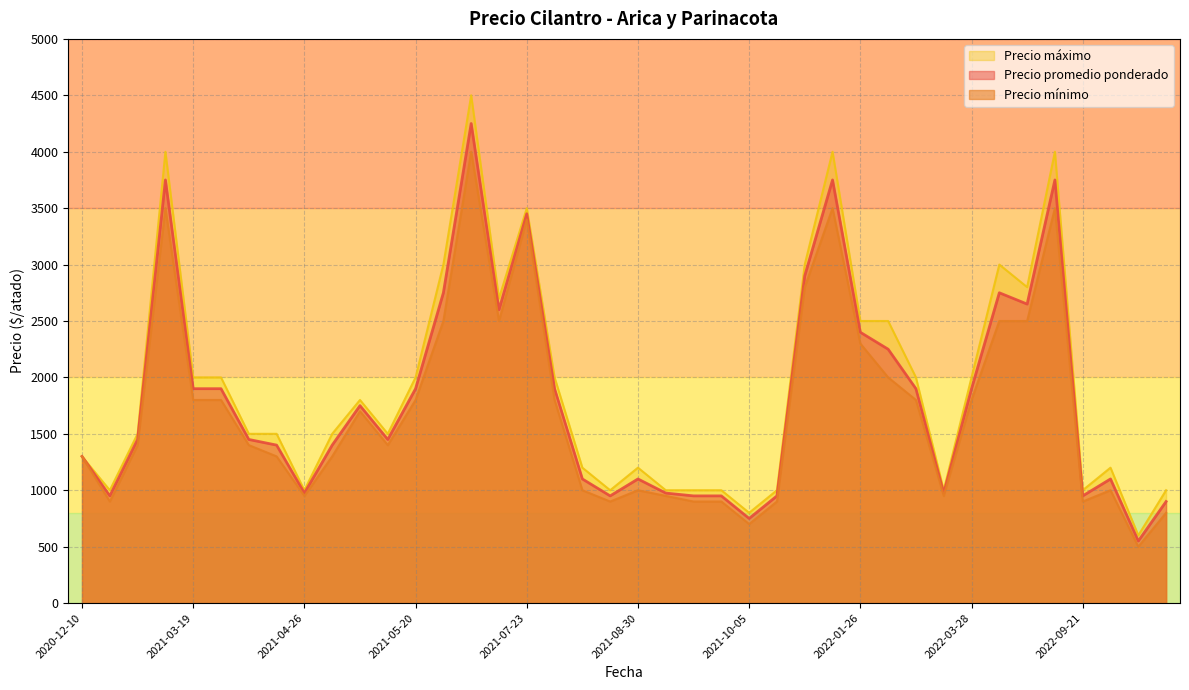

What is the average value of the Precio promedio ponderado series?

1824